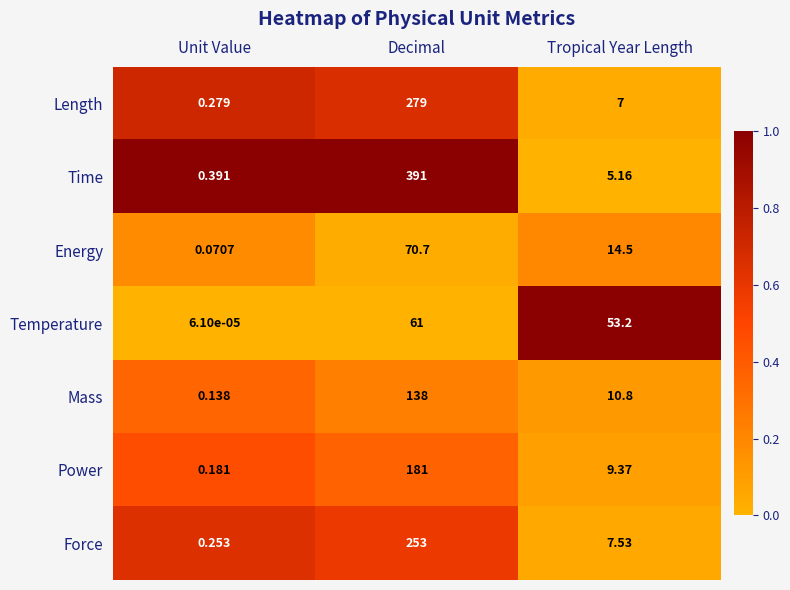

At which label is Time closest to 195?

Tropical Year Length